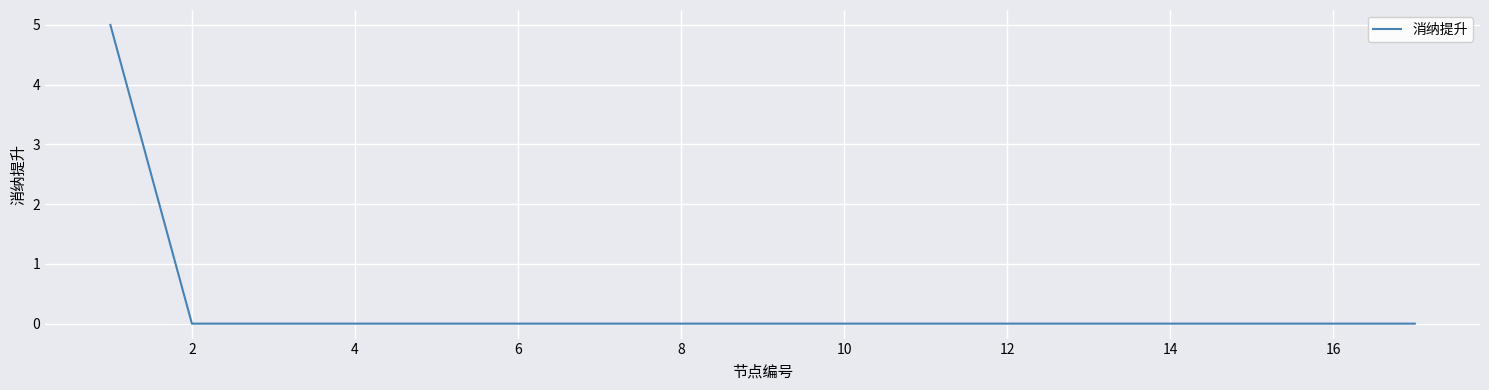

What is the maximum value shown in the chart?

5.0